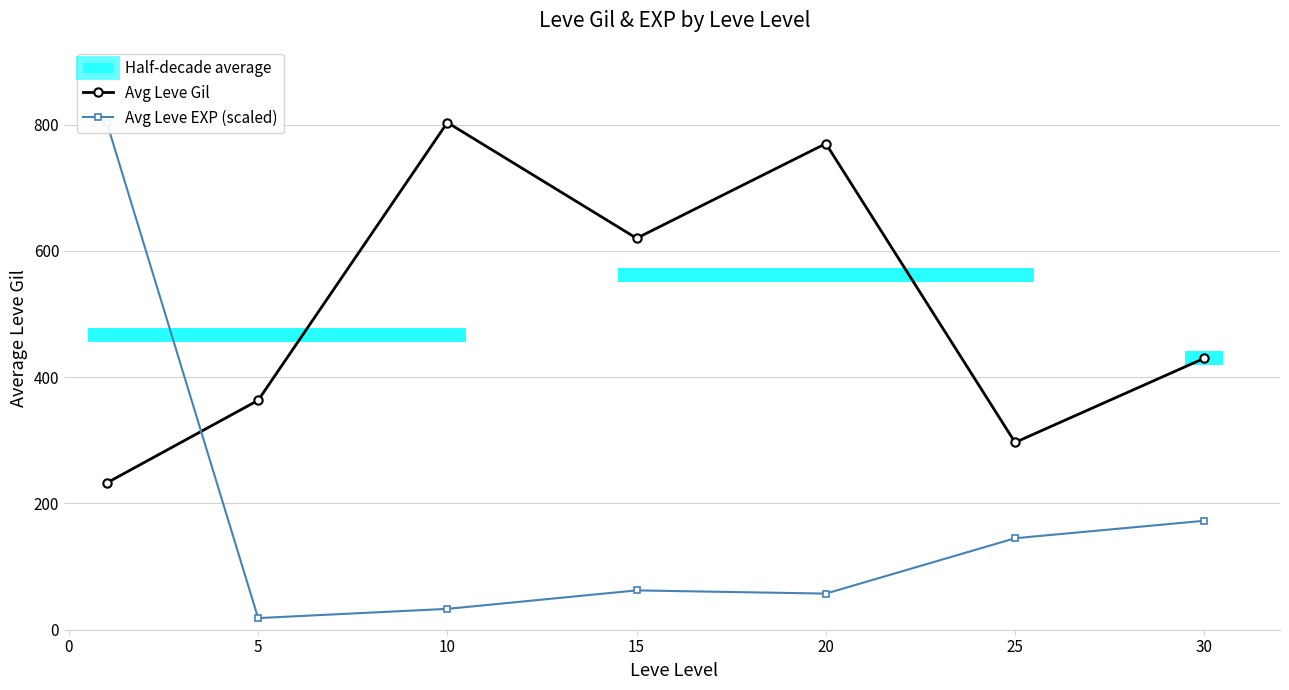

What is the maximum value shown in the chart?

803.3